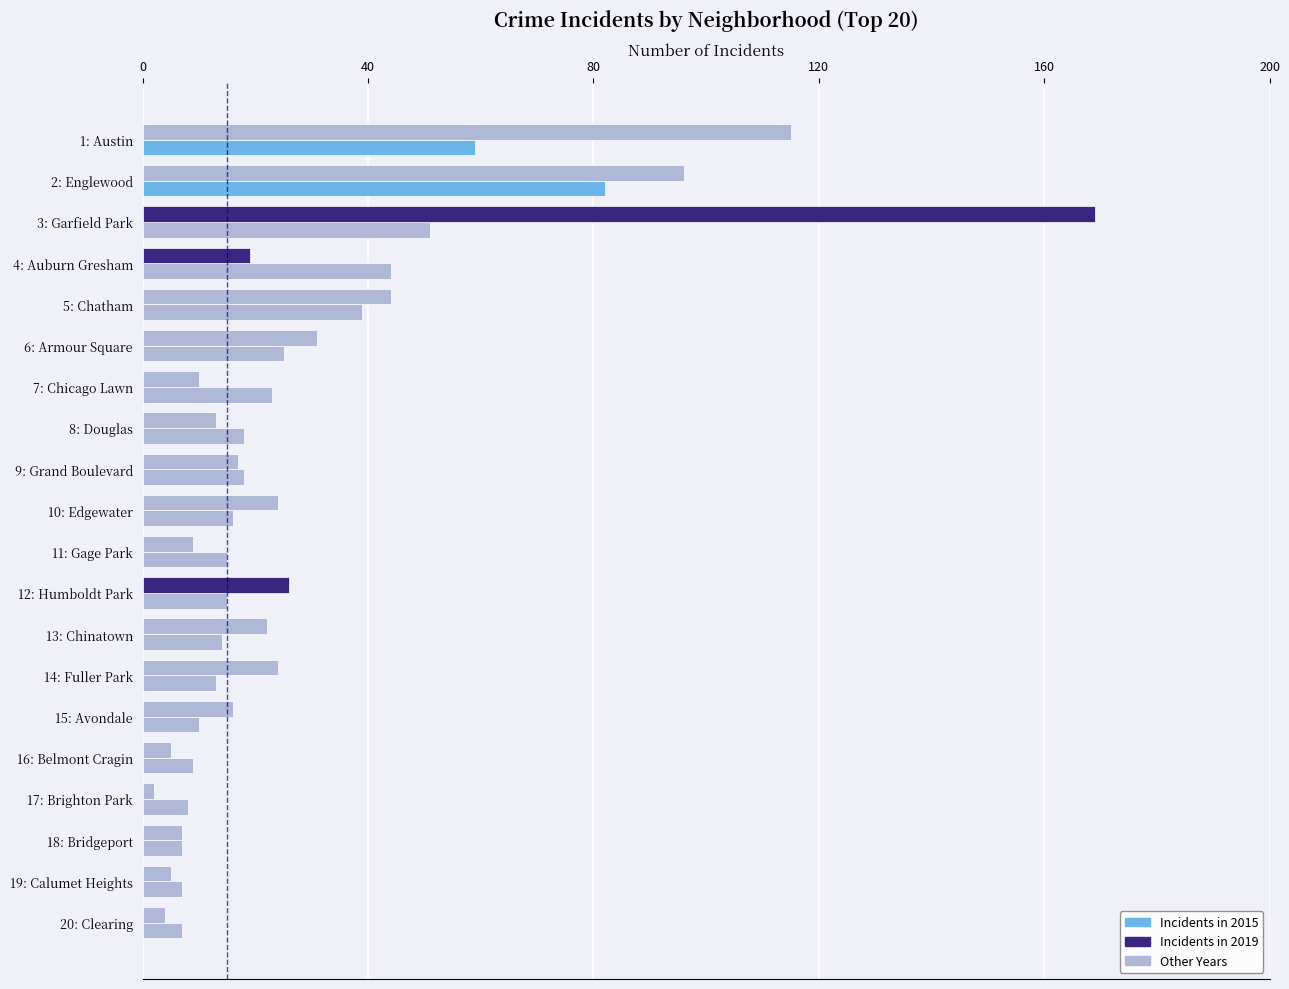

Reading left to right, what are all the values shown in this chart?

2015: 59	82	51	44	39	25	23	18	18	16	15	15	14	13	10	9	8	7	7	7
2019: 115	96	169	19	44	31	10	13	17	24	9	26	22	24	16	5	2	7	5	4